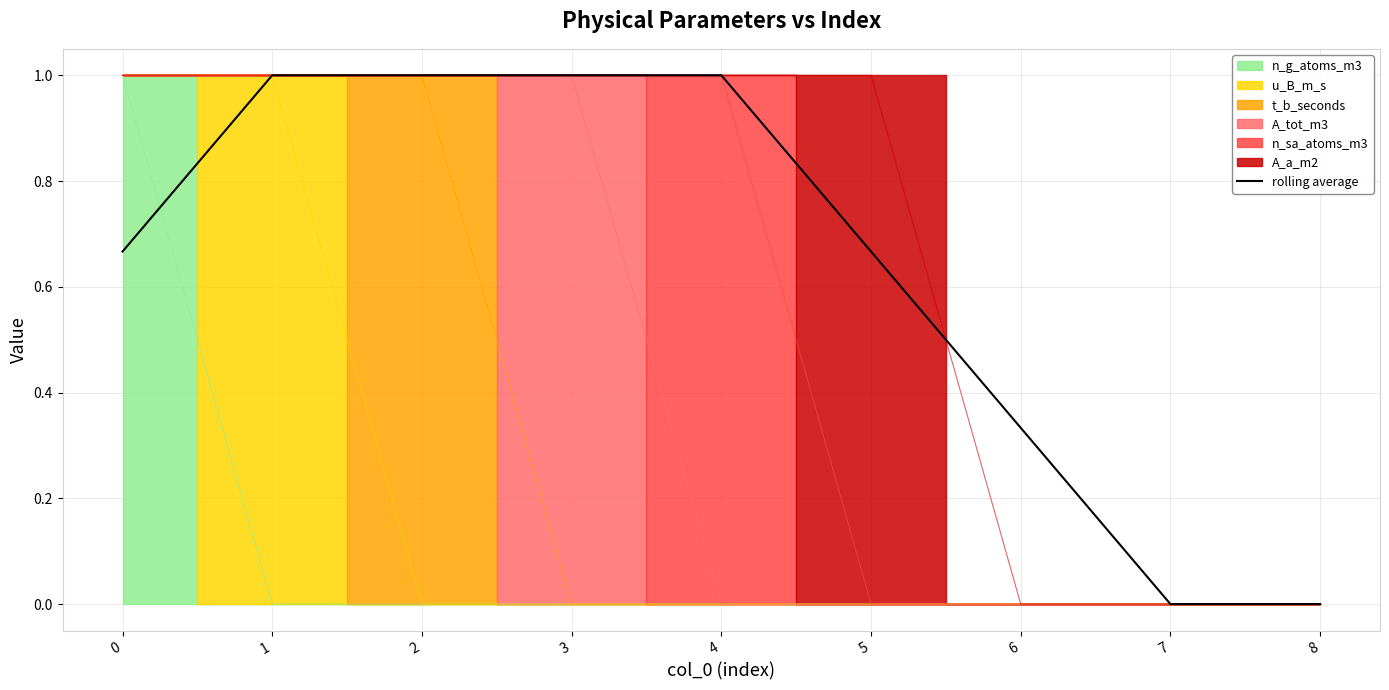

True or false: the data has more than 1 interior local peaks.

False